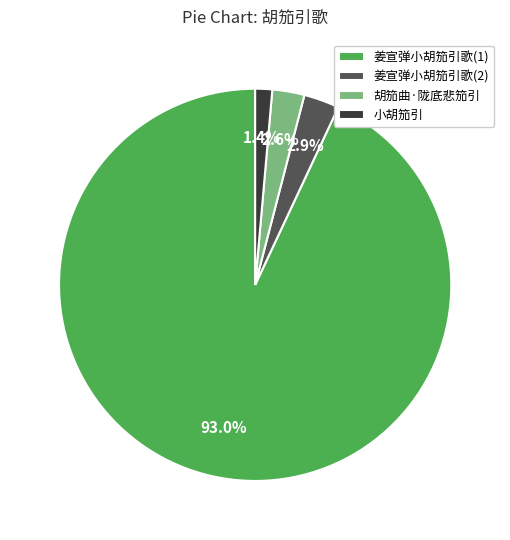

Is the sum of 小胡笳引 and 姜宣弹小胡笳引歌(2) greater than half?

No